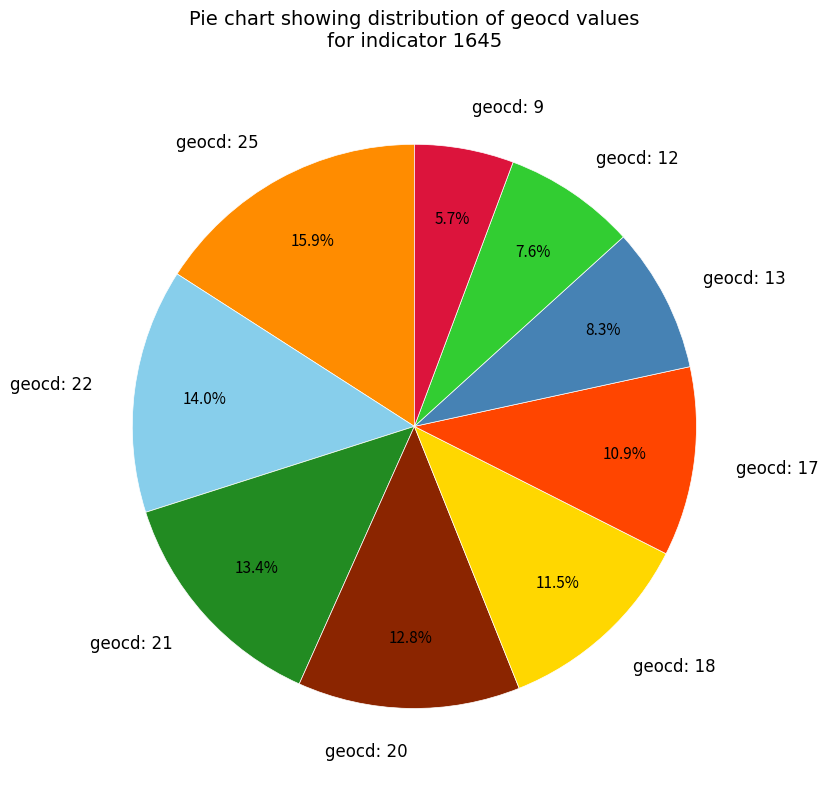

Which category has the biggest portion of the pie?

geocd: 25